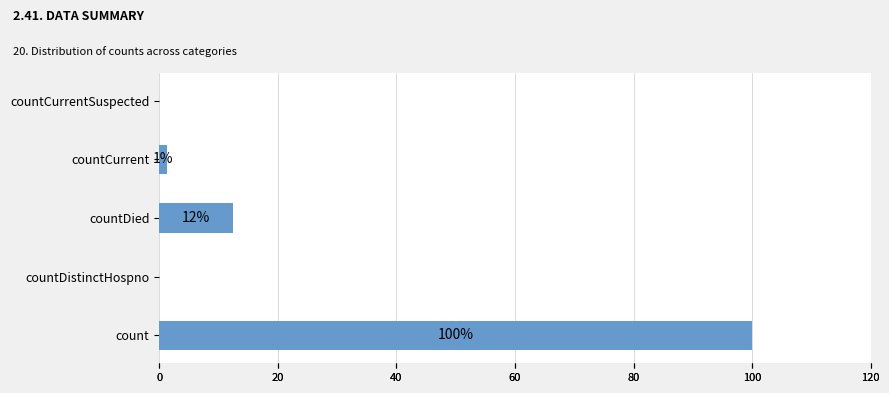

How many values are above zero?

3